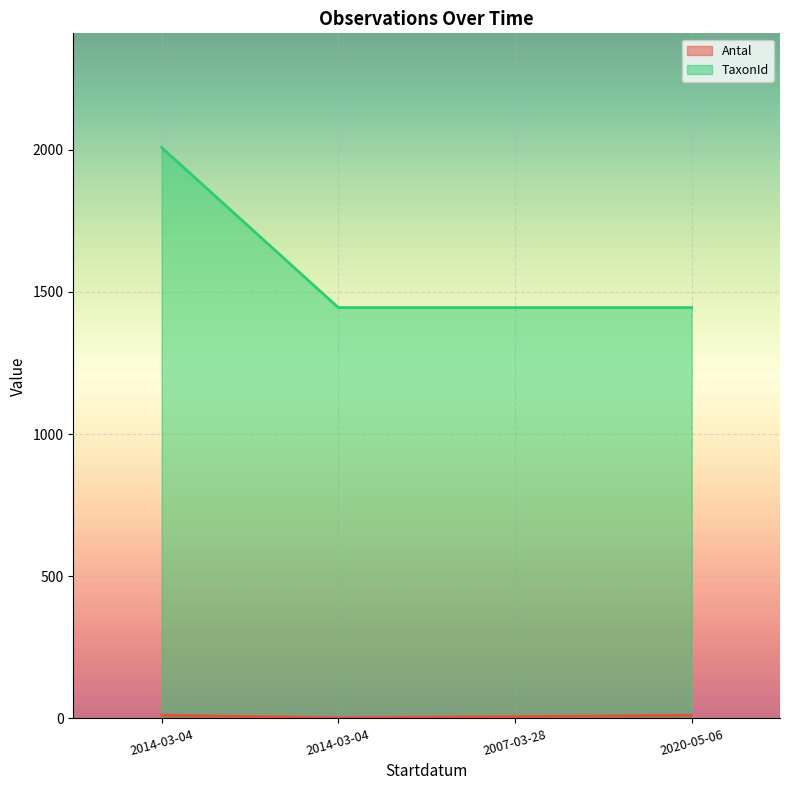

How many data points in Antal are less than 11?

2